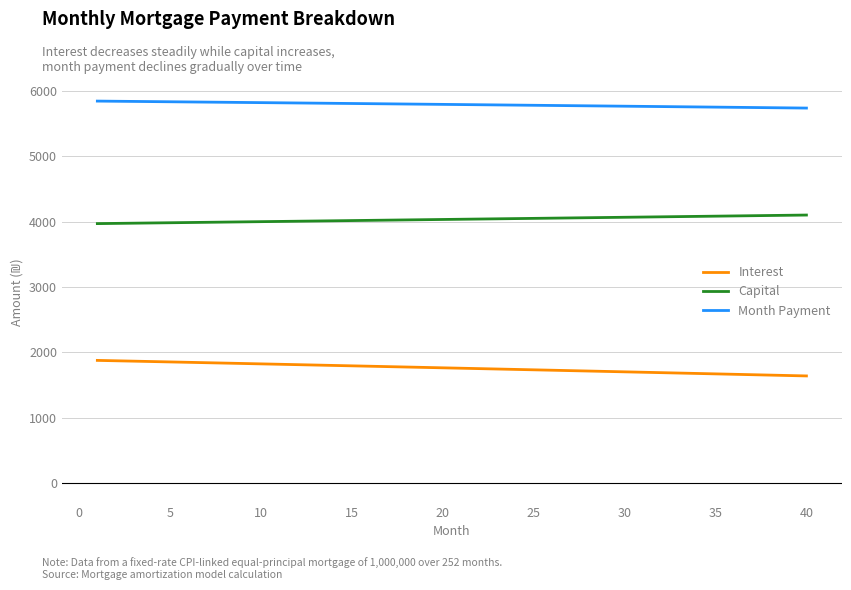

Rank the series by their maximum value, from highest to lowest.

Month Payment, Capital, Interest